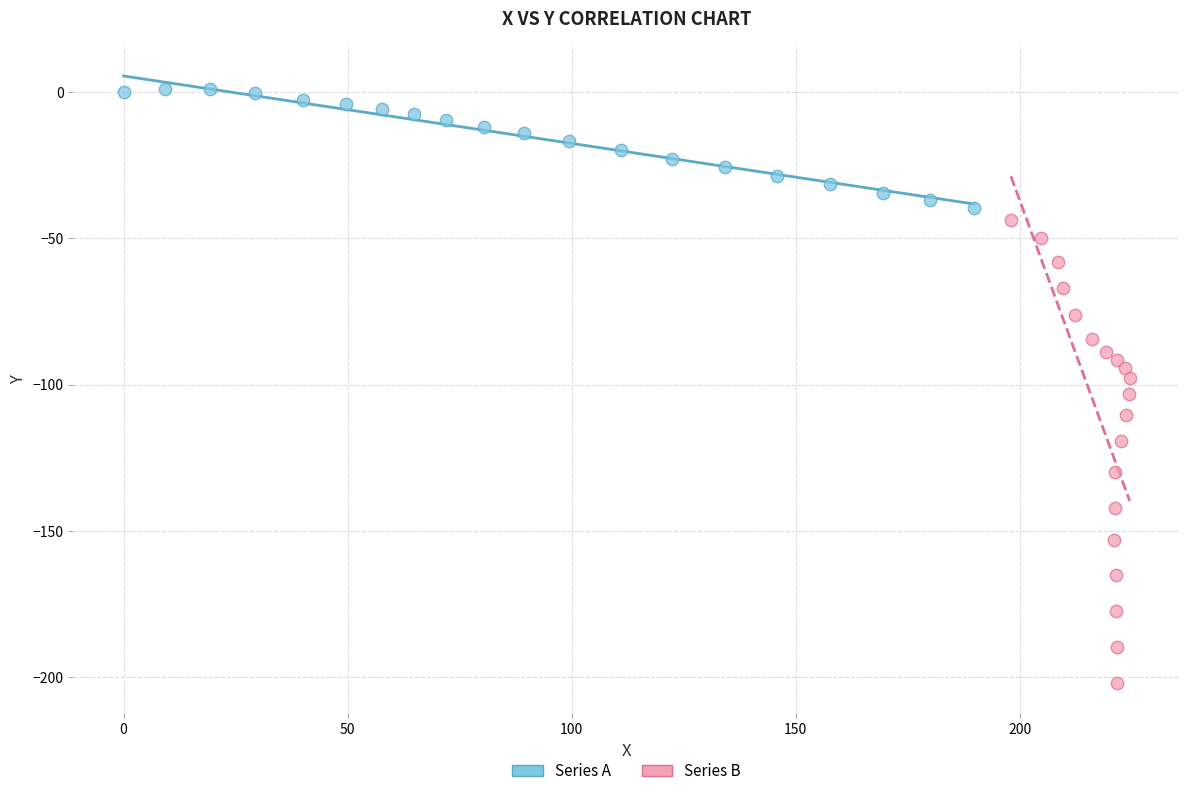

Which series reaches the maximum Y coordinate?

Series A